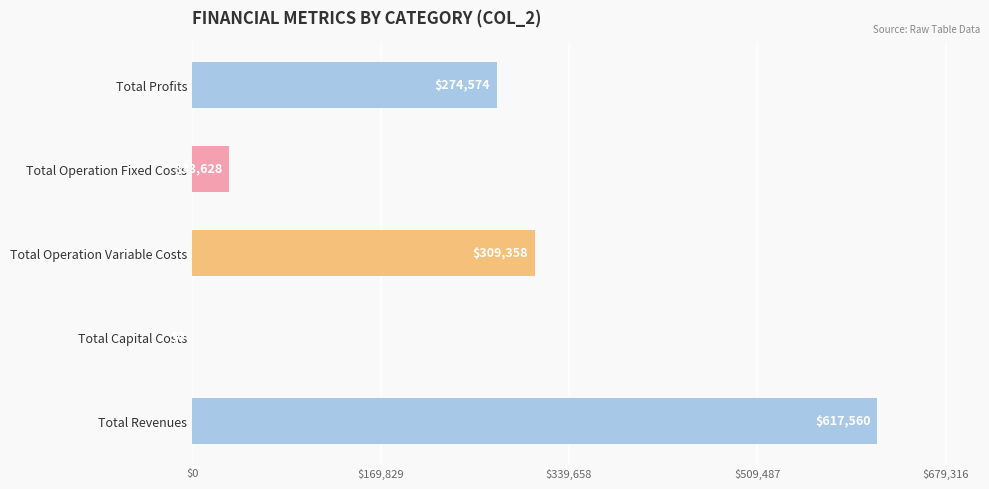

What is the difference between the maximum and minimum values in the Total Capital Costs series?

87200.0